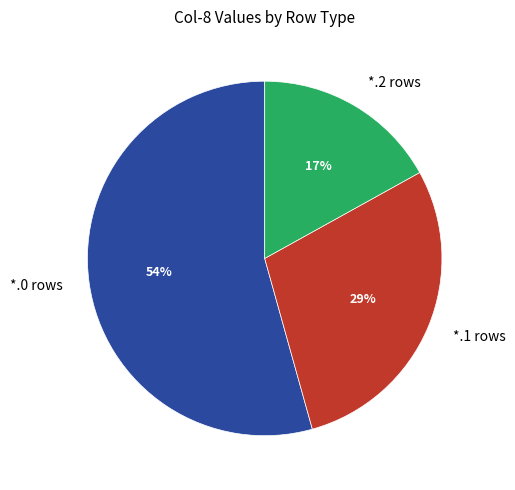

The *.0 rows slice represents 43% of the pie. True or false?

False